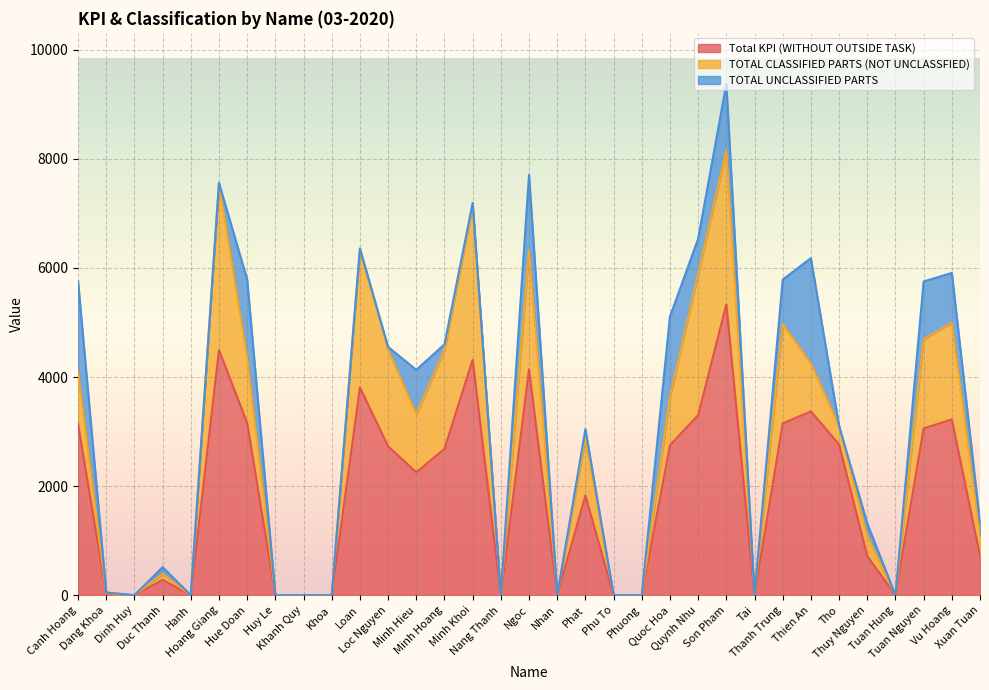

True or false: Total KPI (WITHOUT OUTSIDE TASK) and TOTAL UNCLASSIFIED PARTS intersect in this chart.

False